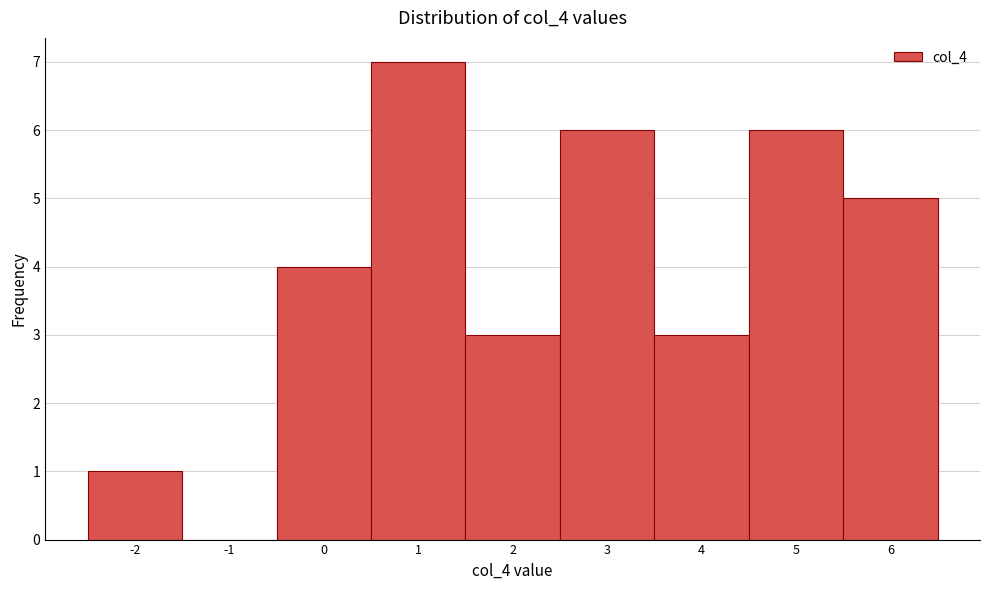

Reading right to left, list all the values displayed in this chart.

6=5	5=6	4=3	3=6	2=3	1=7	0=4	-1=0	-2=1